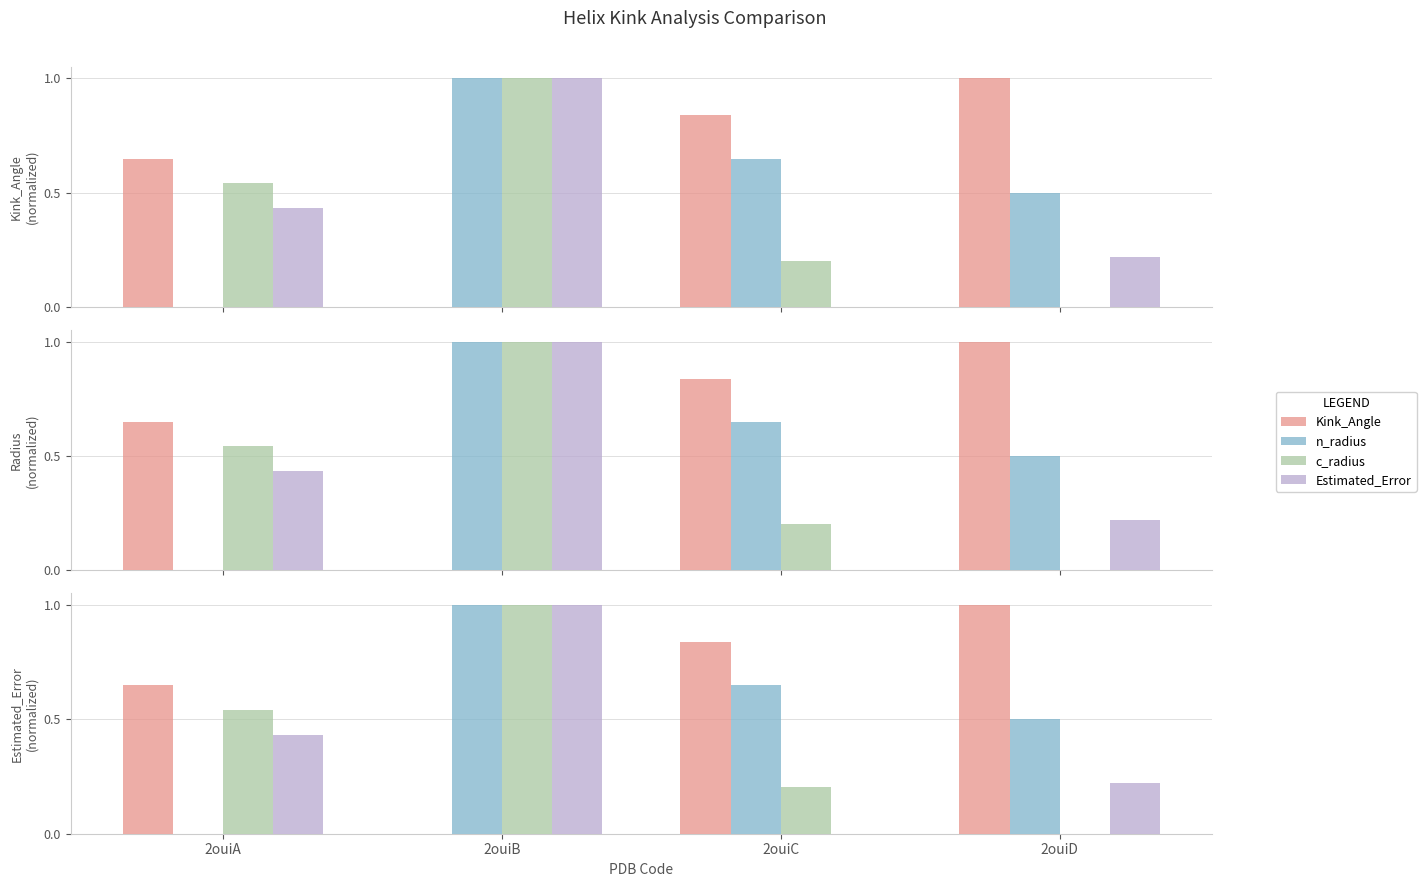

Rank the categories by n_radius value from highest to lowest.

2ouiB, 2ouiC, 2ouiD, 2ouiA